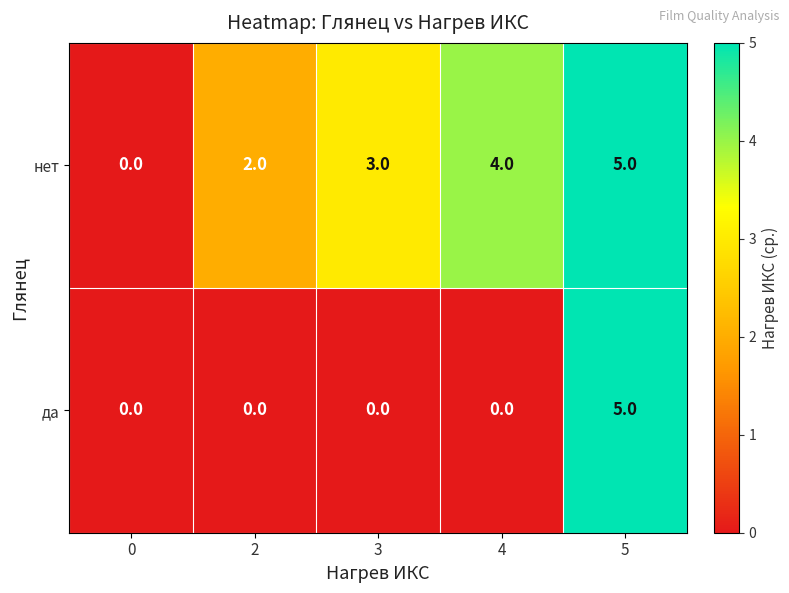

What is the spread (max minus min) of values at 3?

3